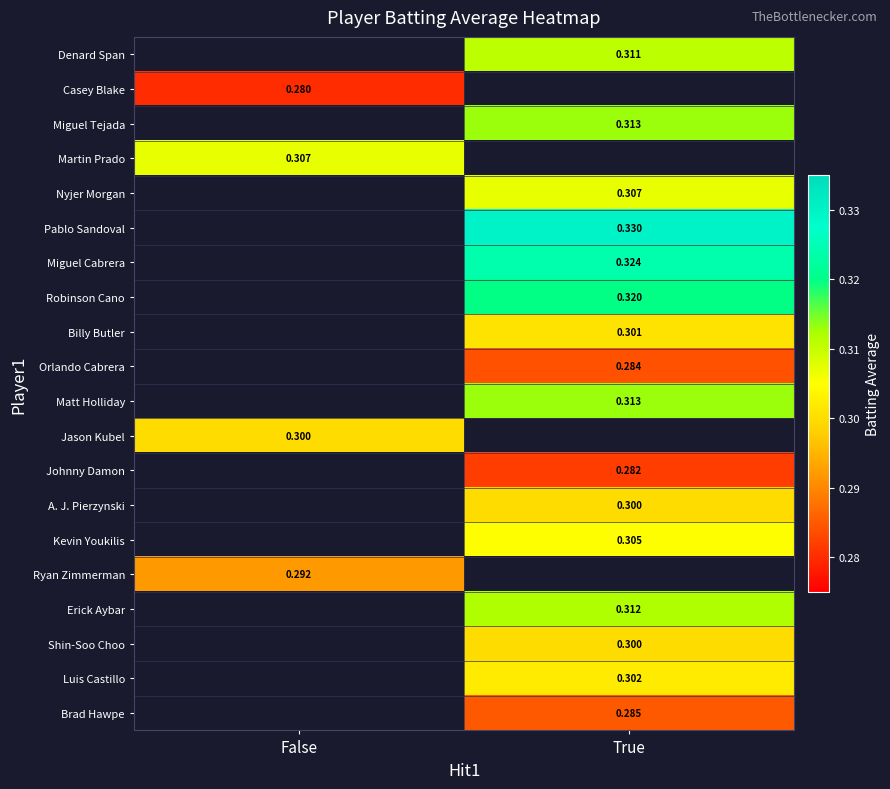

Is the value of Robinson Cano at True greater than the value of Pablo Sandoval at True?

No